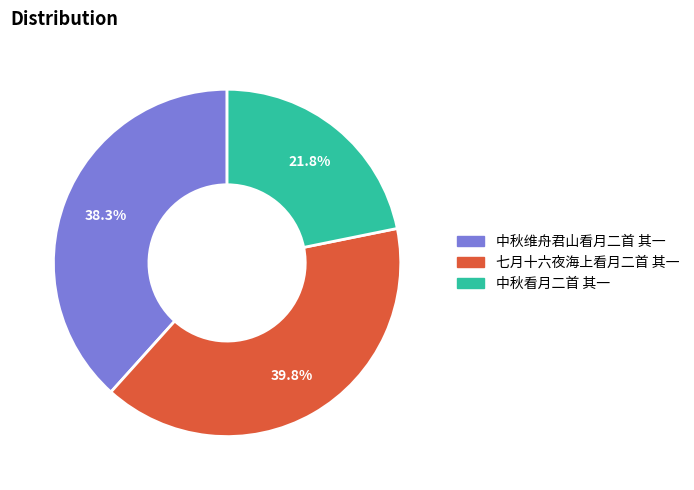

Is there any slice that represents more than half of the pie?

No